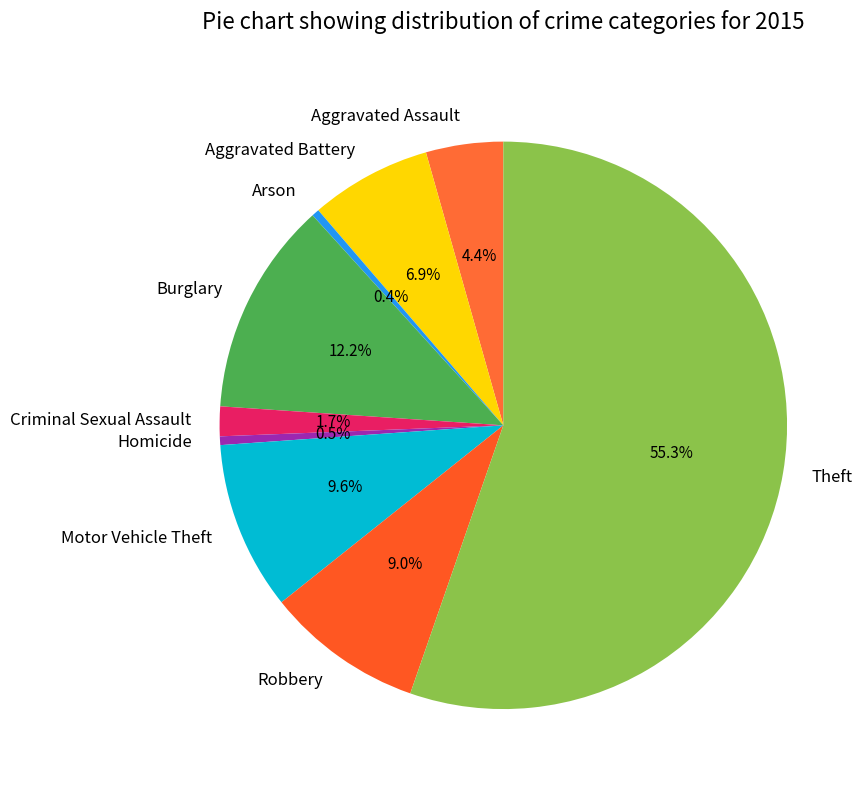

Do Aggravated Assault and Burglary together represent more than half of the pie?

No